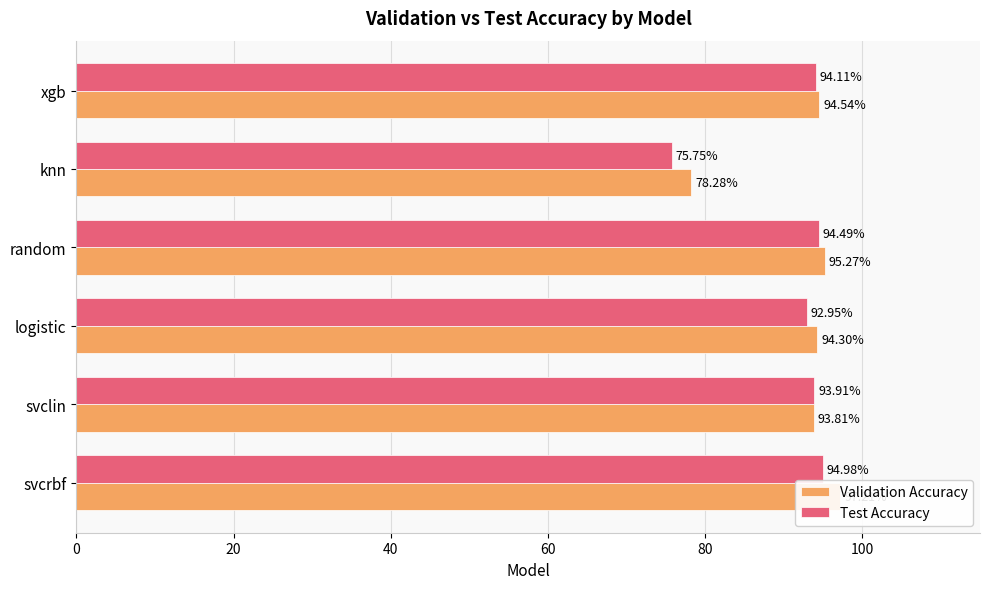

What is the difference between the maximum and minimum values in the Validation Accuracy series?

18.9